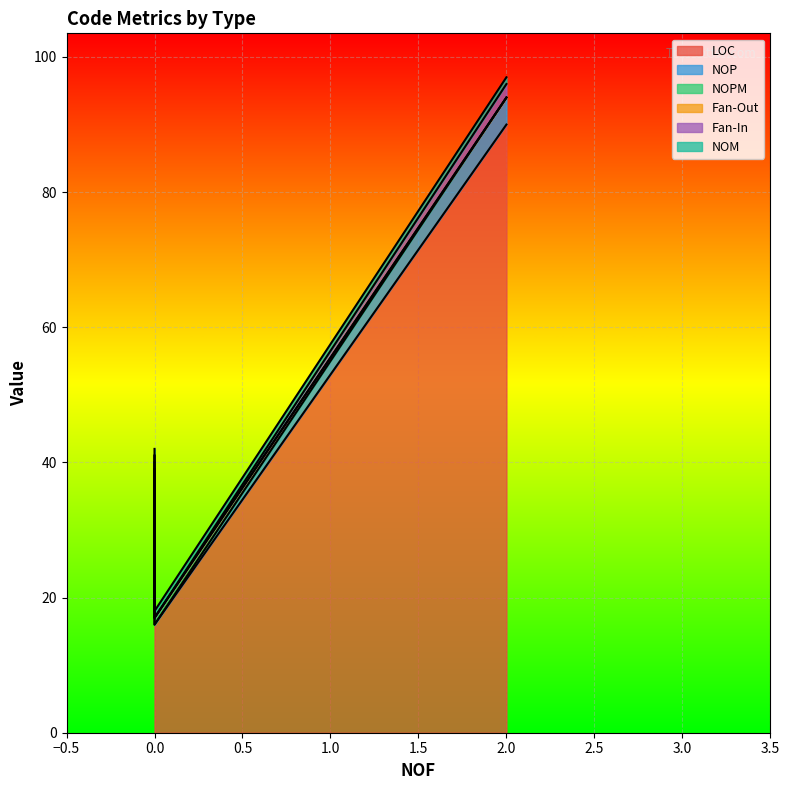

Rank the series by their maximum value, from lowest to highest.

NOPM, Fan-Out, NOM, Fan-In, NOP, LOC